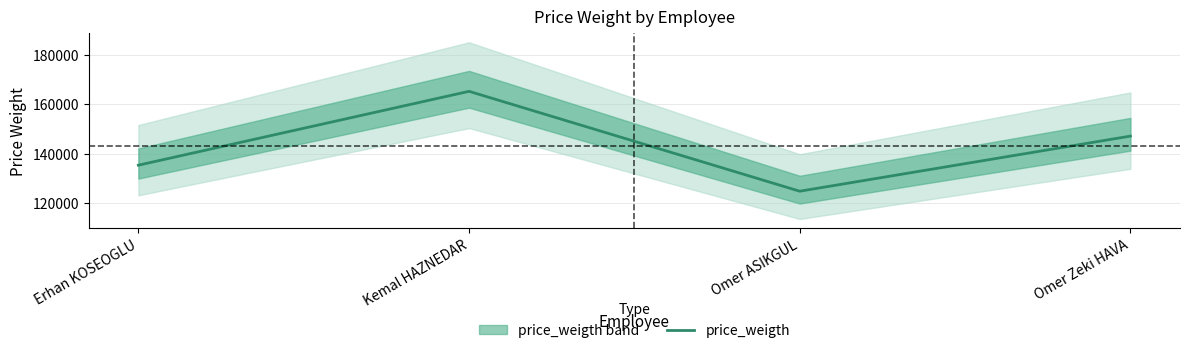

What is the smallest value displayed?

124843